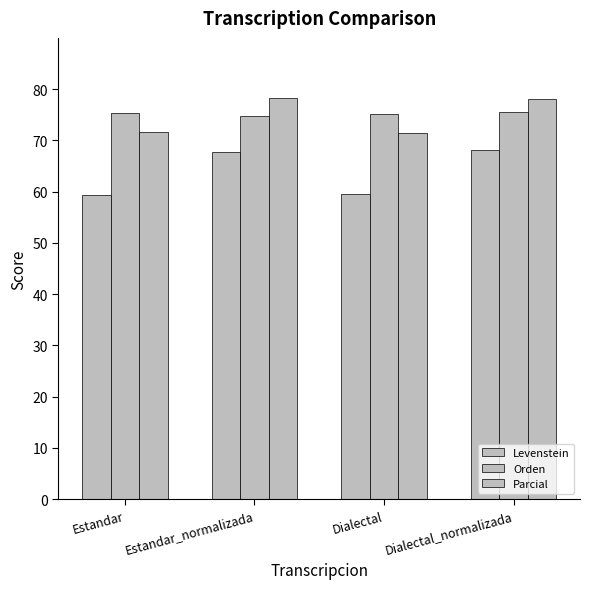

Between Estandar_normalizada and Estandar, which is larger?

Estandar_normalizada